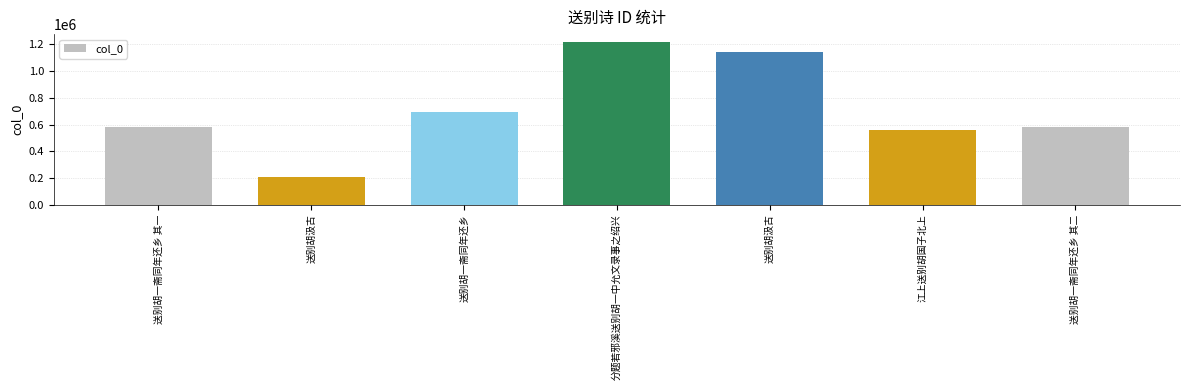

Reading left to right, list all the values displayed in this chart.

582914	202687	694621	1217033	1140973	556806	582915